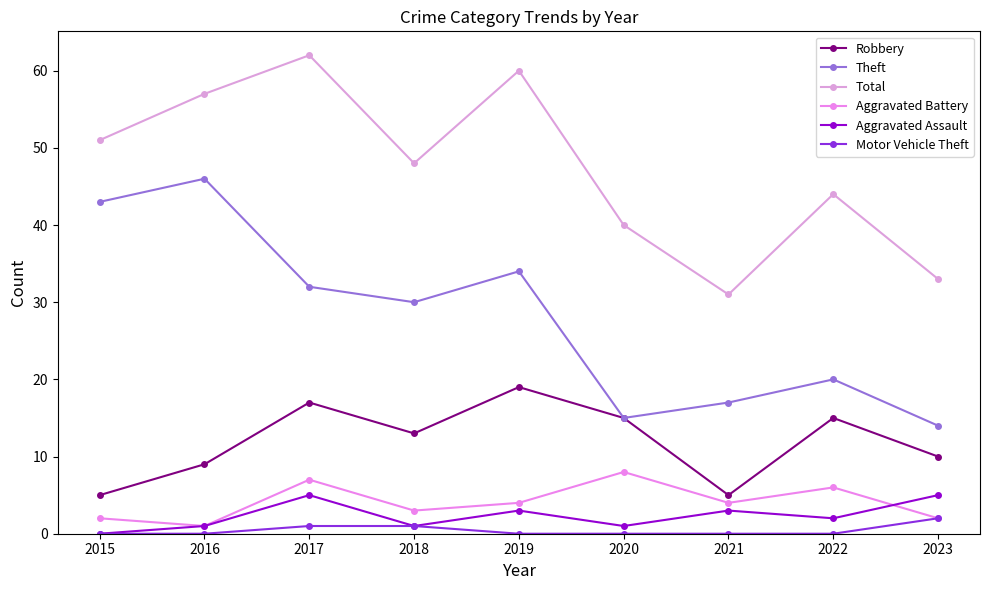

What is the value of the Total point at the 2nd from the left?

57